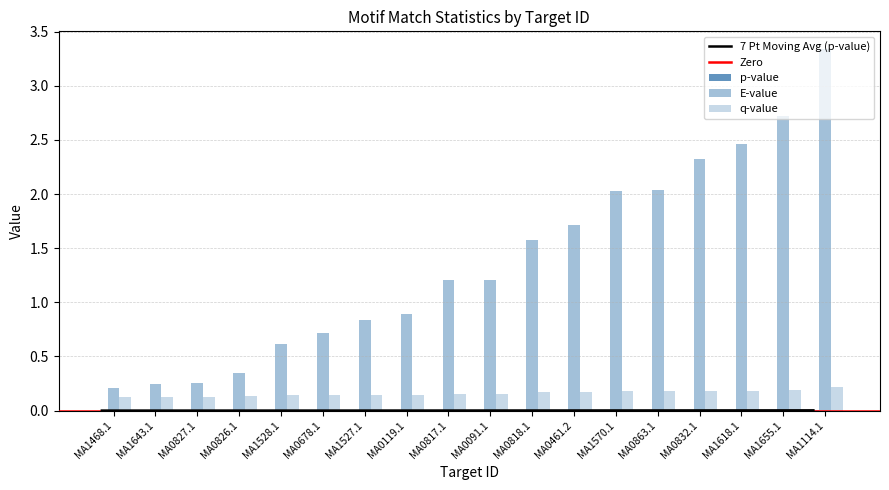

At which label is p-value closest to 0?

MA1468.1